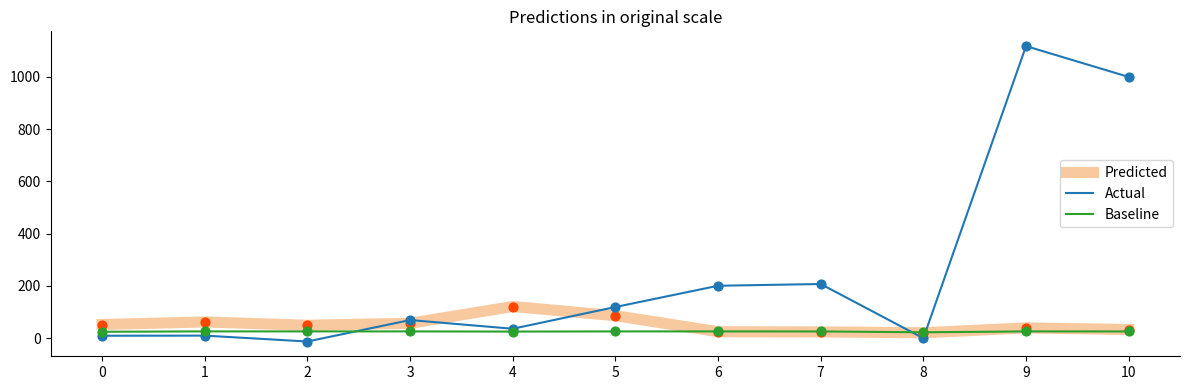

What is the spread (max minus min) of values at 3?

43.5